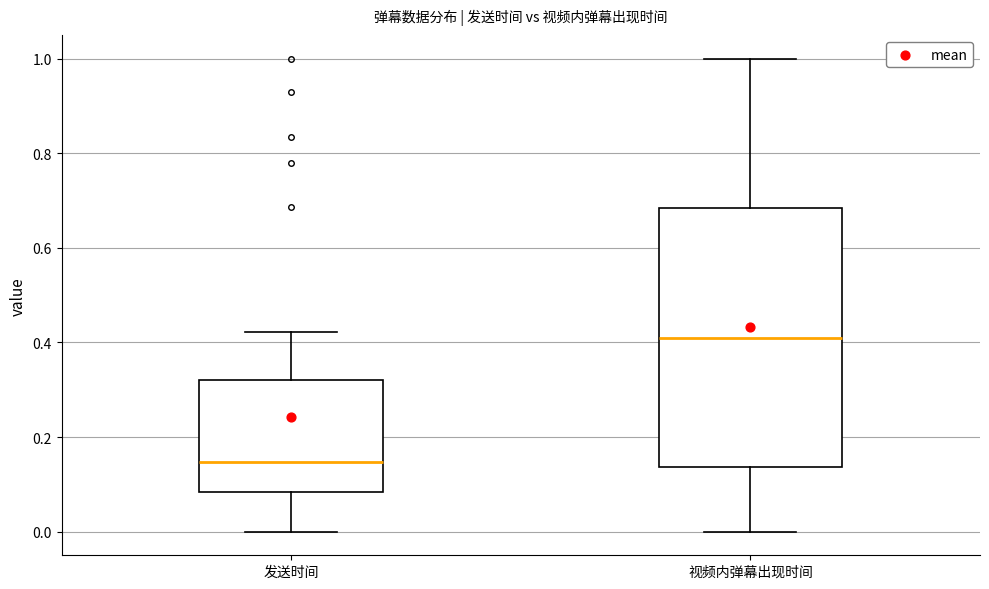

Which box's median line is the highest?

视频内弹幕出现时间